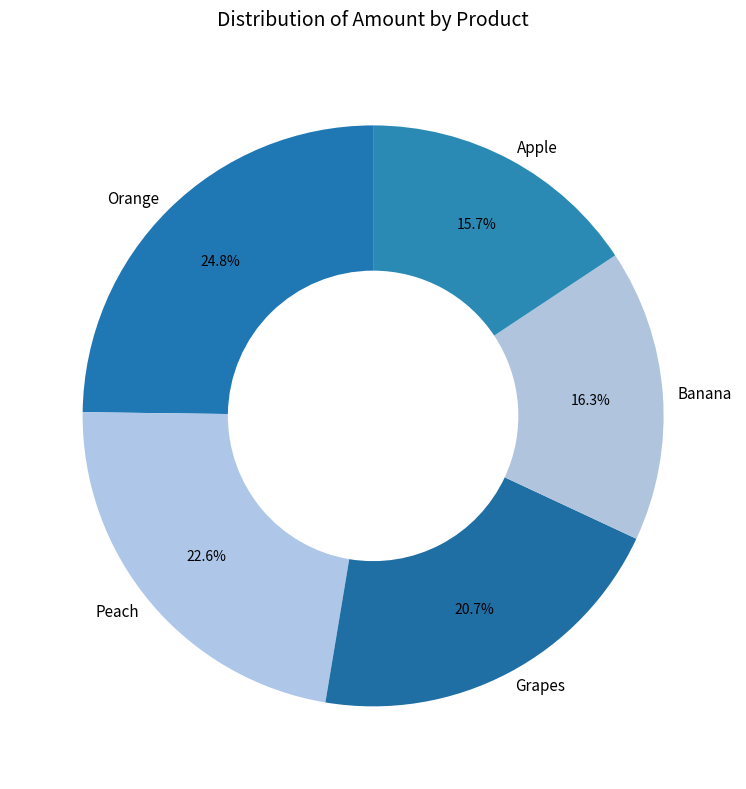

Is there any slice that represents more than half of the pie?

No